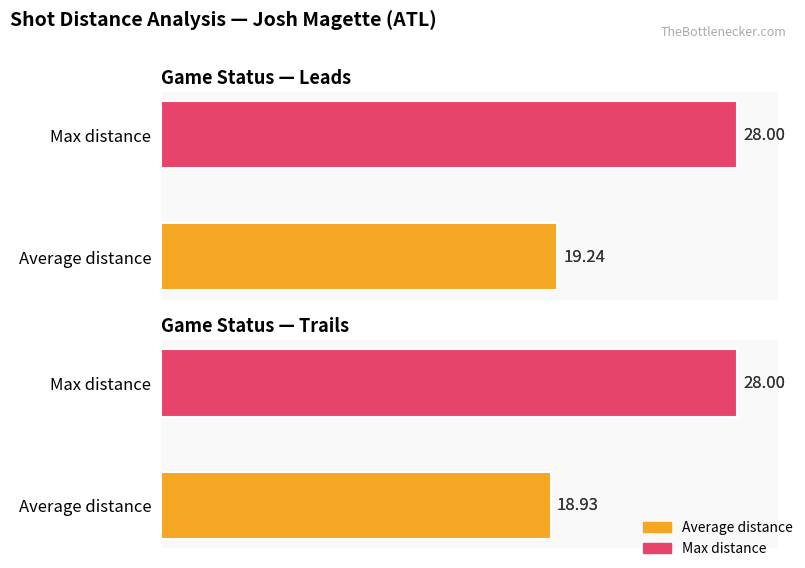

What is the highest value of the Max distance series?

28.0